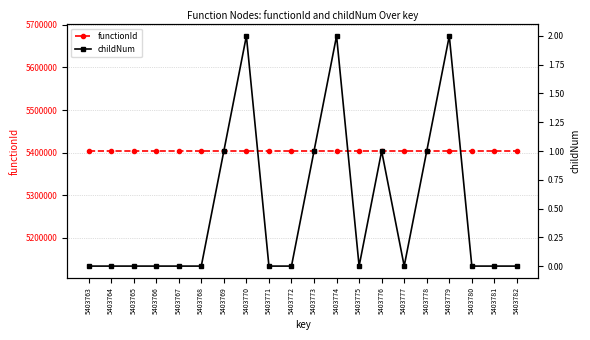

Rank the series by their average value, from lowest to highest.

childNum, functionId